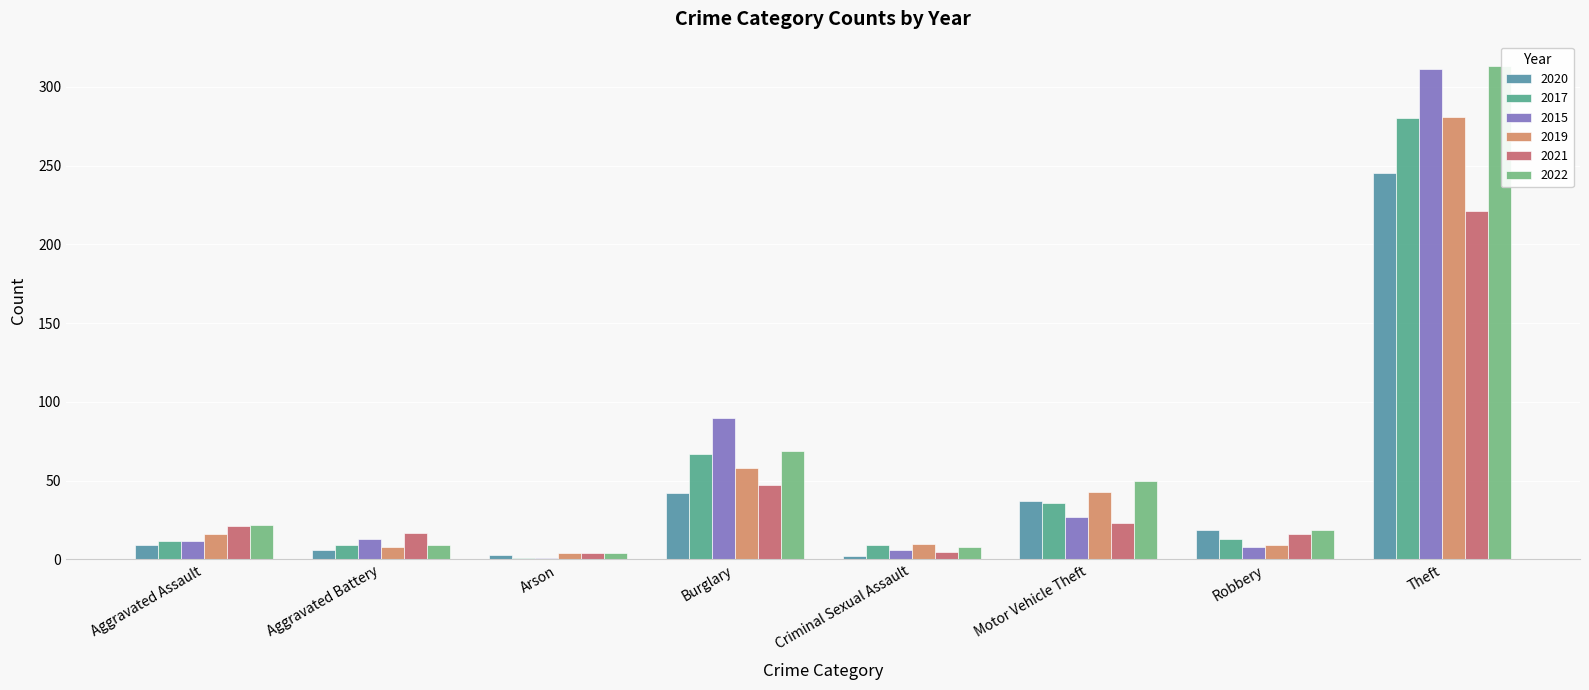

At which category is the sum across all series the highest?

Theft